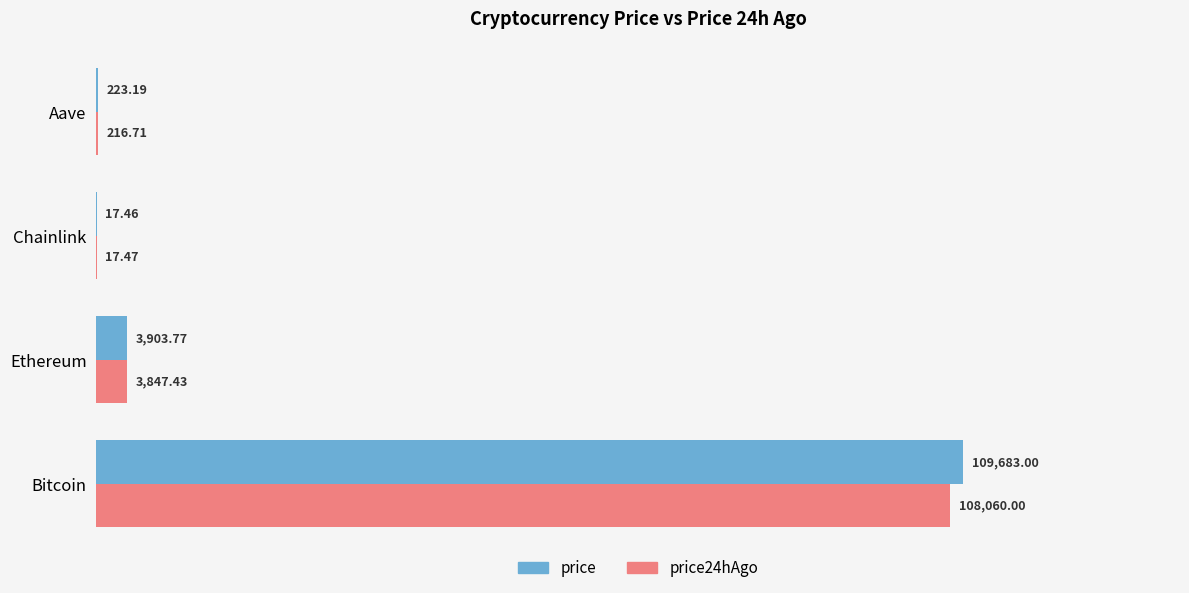

What is the sum of all price24hAgo values?

112141.6